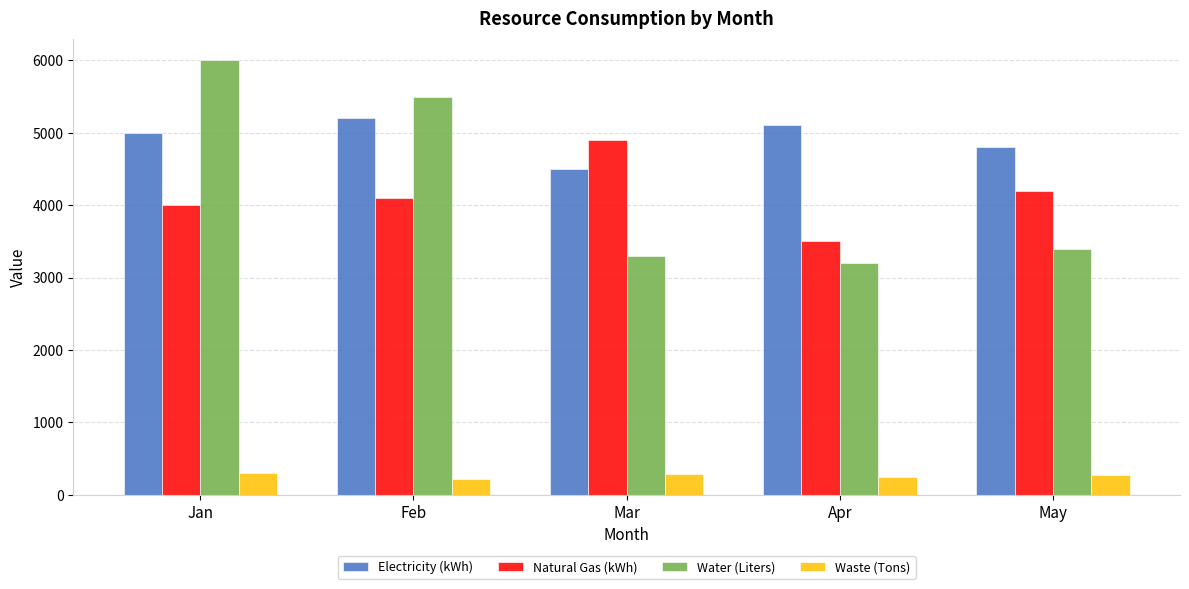

What is the maximum value shown in the chart?

6000